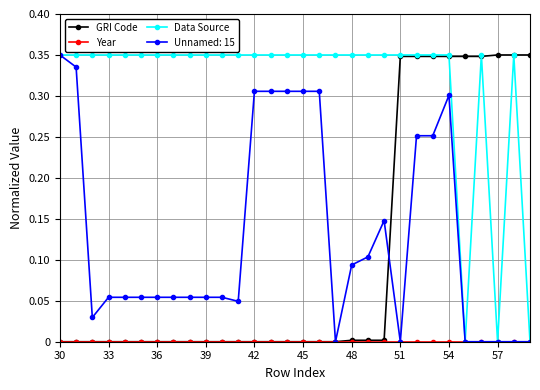

Is this an area chart (filled region under the line)?

No